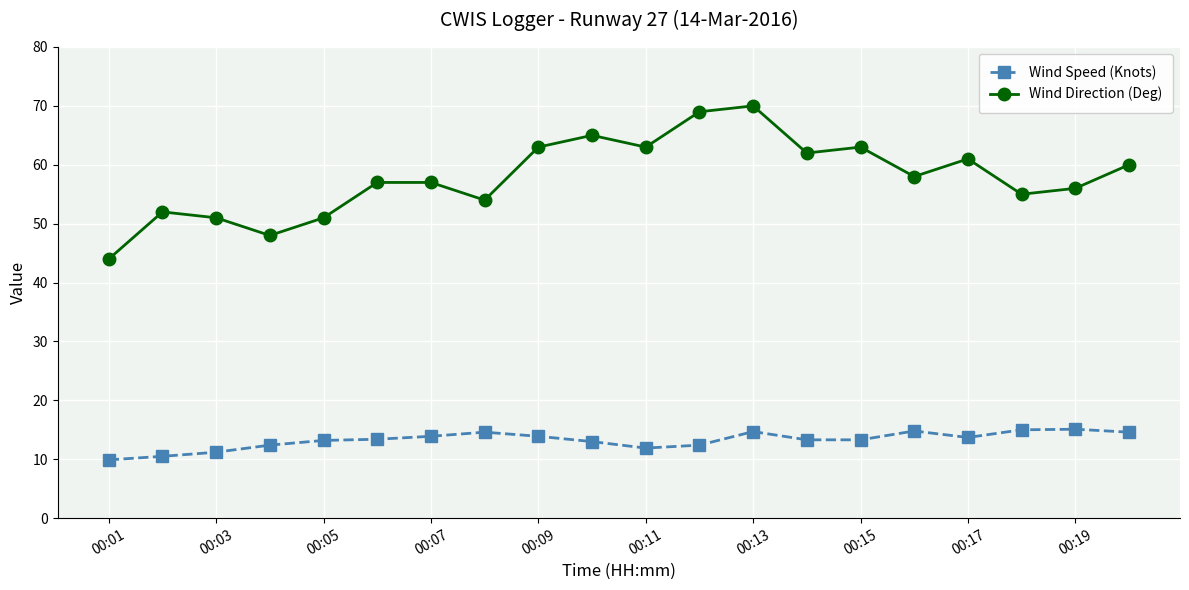

What is the value of the Wind Speed (Knots) point at the 13th from the left?

14.7